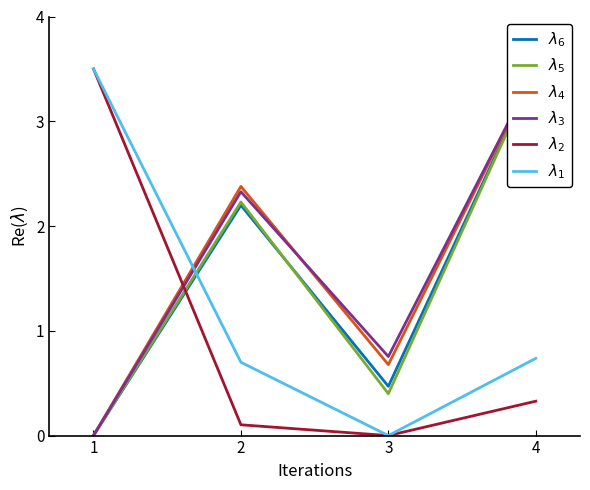

What is the difference between the $\lambda_3$ values at 3 and 2?

1.6